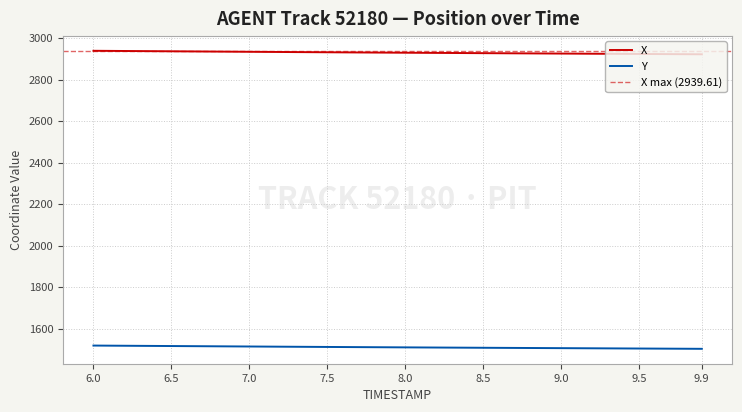

Which series has the largest total across all categories?

X